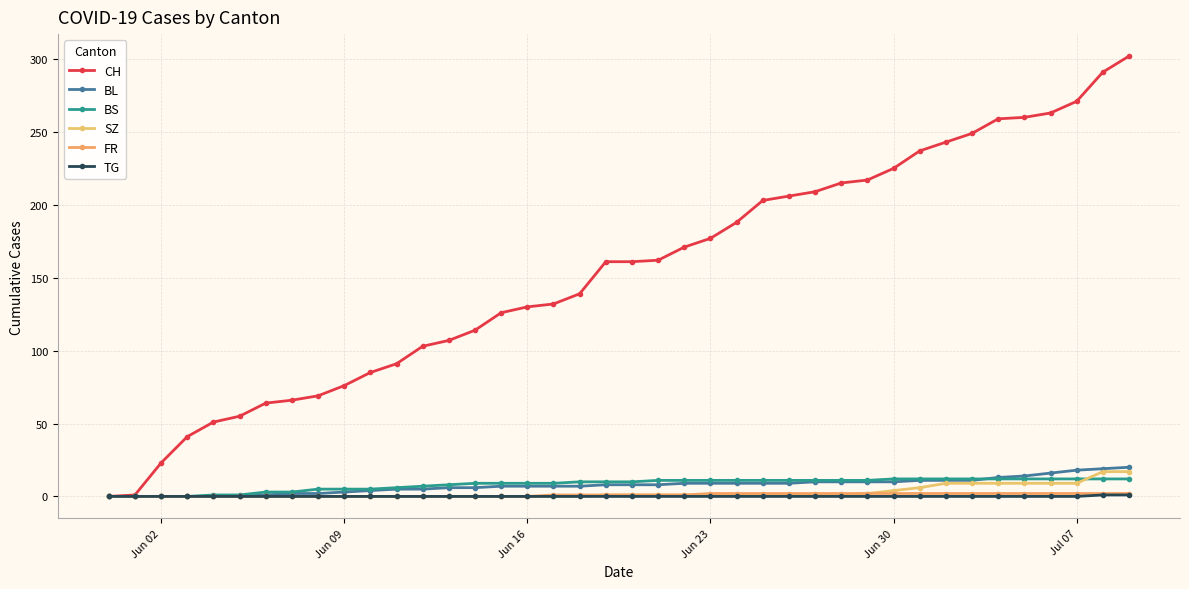

Count the FR values in the range 0 to 2.

40